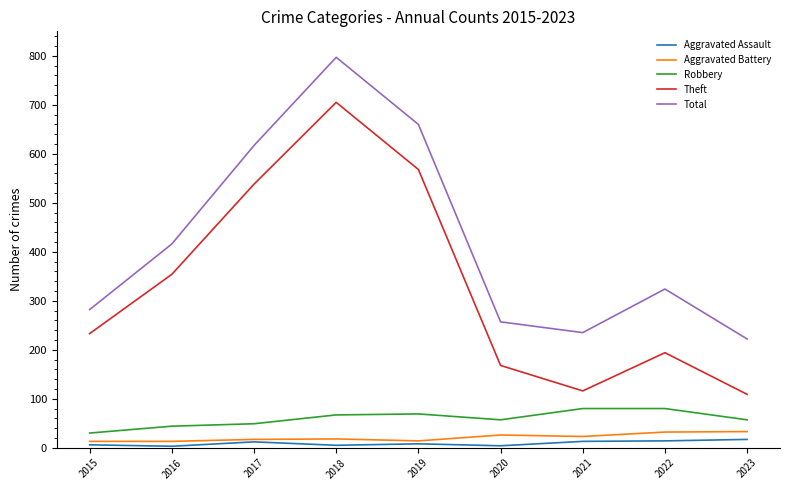

What is the average value of the Robbery series?

59